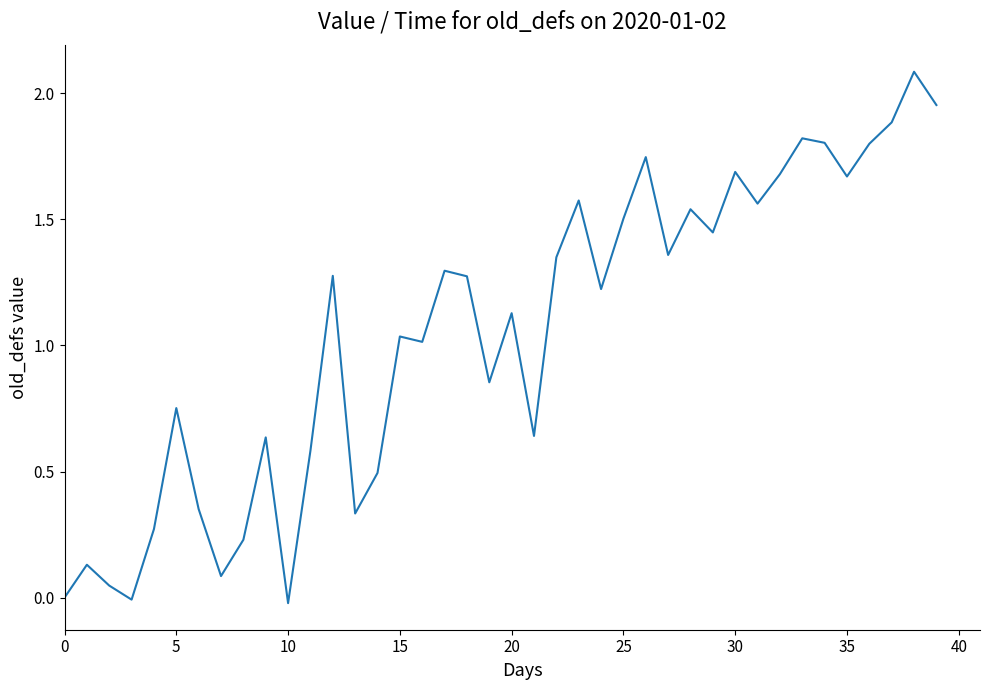

How many lines are shown in the chart?

1